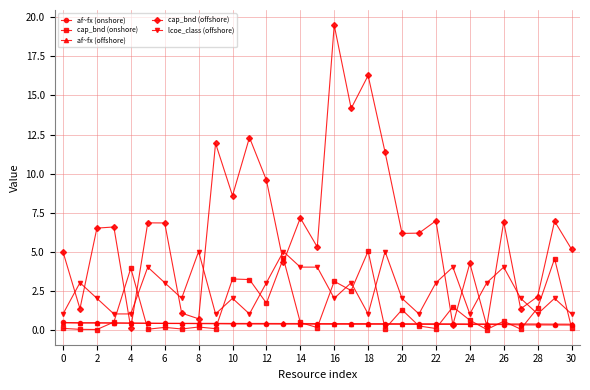

What is the value of the lcoe_class (offshore) point at the 2nd from the left?

3.0